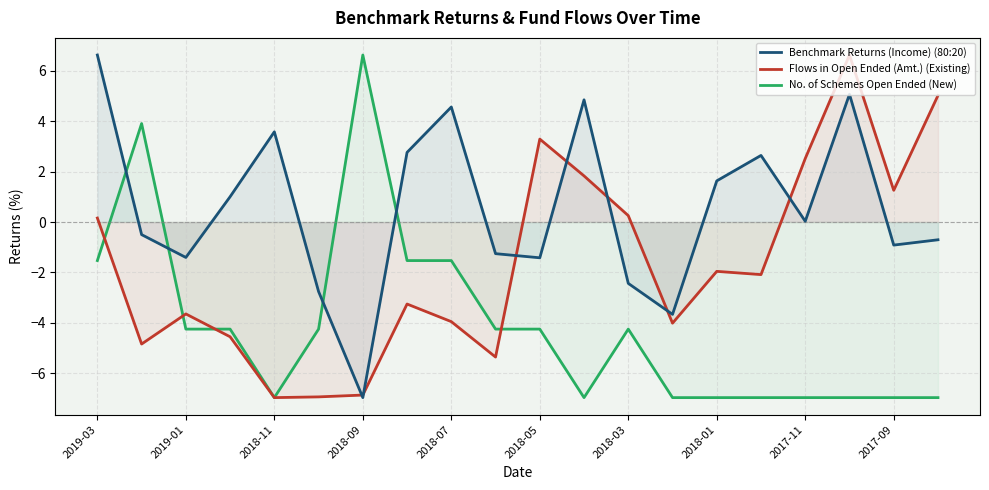

At which label does Benchmark Returns (Income) (80:20) first exceed 0?

2019-03